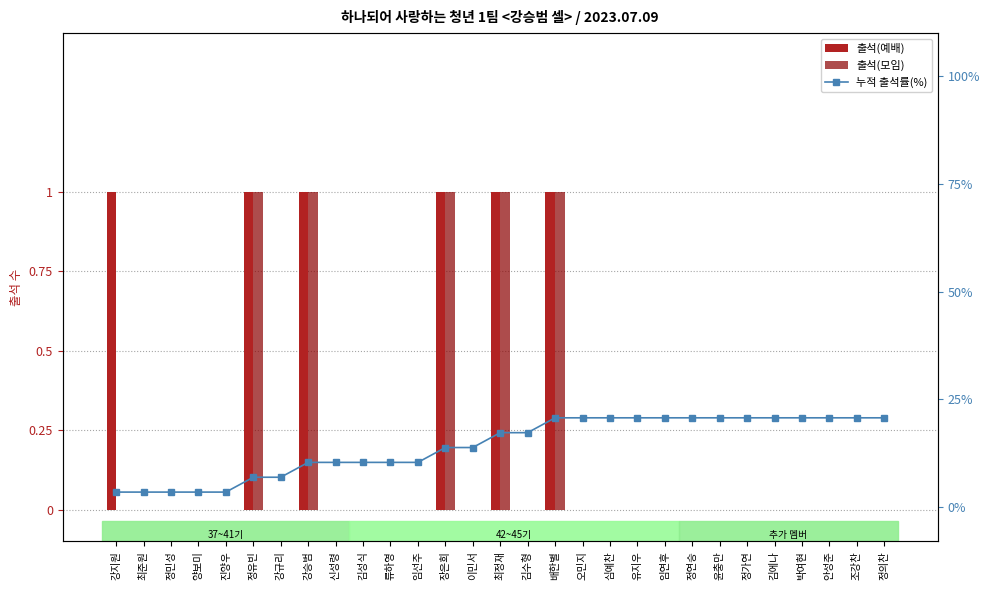

Reading left to right, what are all the values shown in this chart?

출석(예배): 1.0	0.0	0.0	0.0	0.0	1.0	0.0	1.0	0.0	0.0	0.0	0.0	1.0	0.0	1.0	0.0	1.0	0.0	0.0	0.0	0.0	0.0	0.0	0.0	0.0	0.0	0.0	0.0	0.0
출석(모임): 0.0	0.0	0.0	0.0	0.0	1.0	0.0	1.0	0.0	0.0	0.0	0.0	1.0	0.0	1.0	0.0	1.0	0.0	0.0	0.0	0.0	0.0	0.0	0.0	0.0	0.0	0.0	0.0	0.0
누적 출석률(%): 3.4	3.4	3.4	3.4	3.4	6.9	6.9	10.3	10.3	10.3	10.3	10.3	13.8	13.8	17.2	17.2	20.7	20.7	20.7	20.7	20.7	20.7	20.7	20.7	20.7	20.7	20.7	20.7	20.7